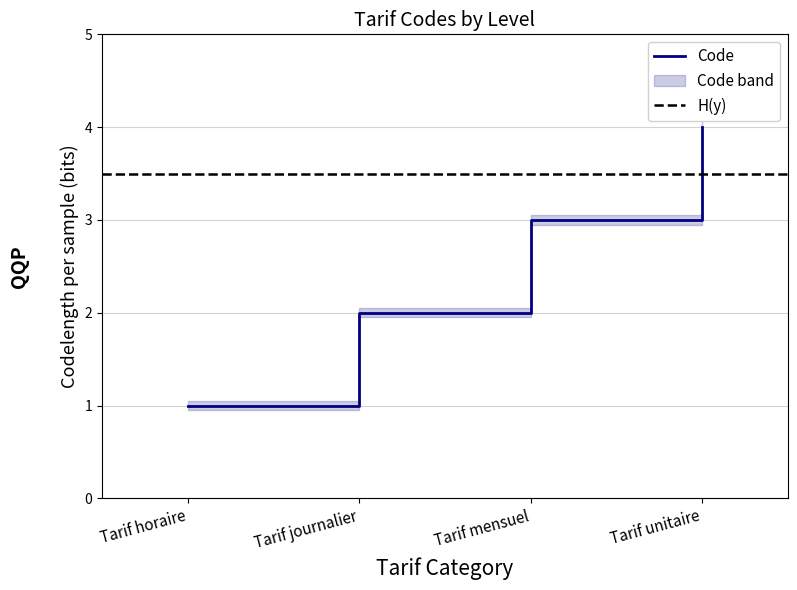

List the labels in order of value, smallest first.

Tarif horaire, Tarif journalier, Tarif mensuel, Tarif unitaire